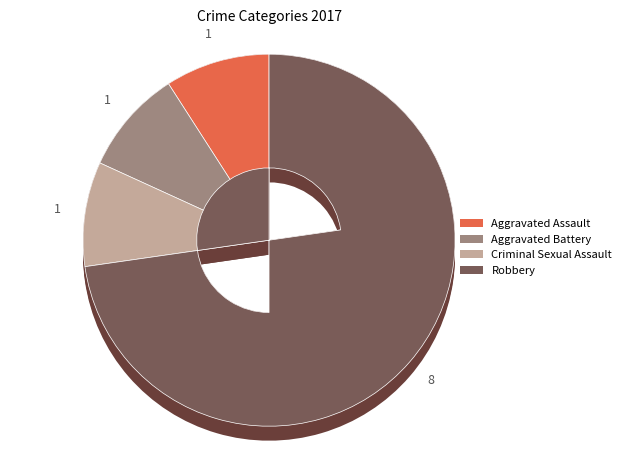

What percentage is the Aggravated Assault slice, to the nearest percent?

9%